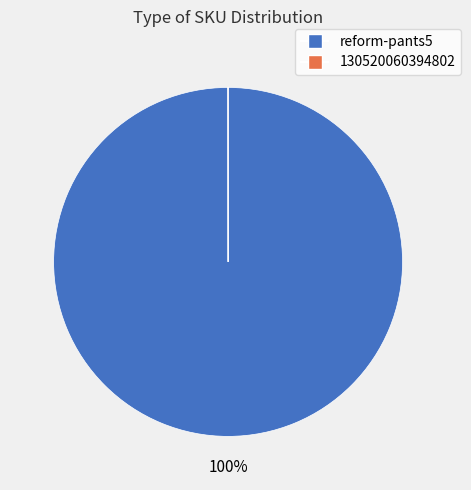

To the nearest percent, what is the difference between the largest and smallest slice percentages?

100%